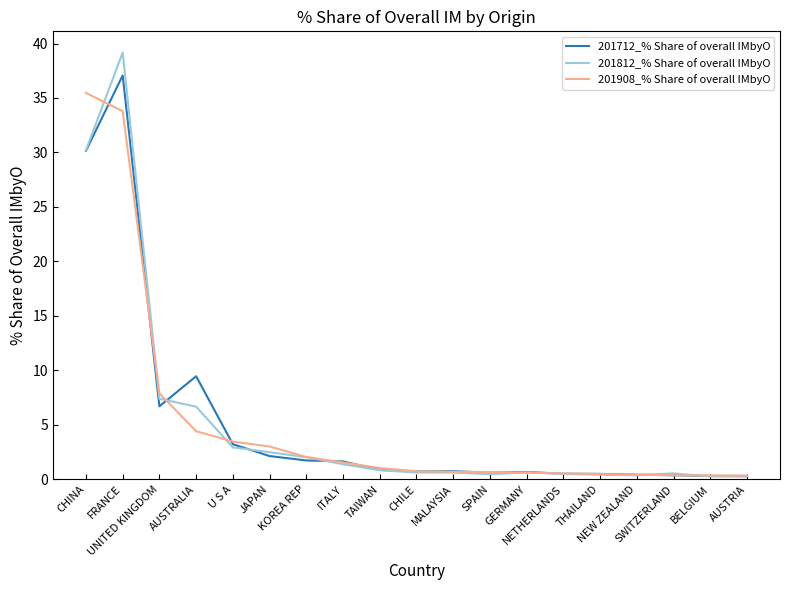

Does the chart have visible grid lines?

No